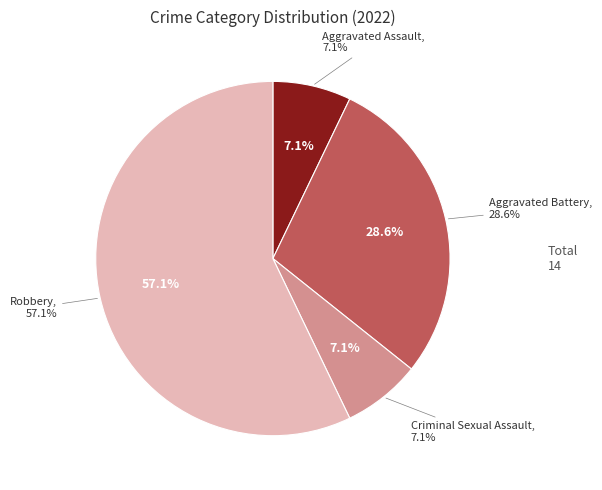

Count the number of slices in the pie.

4